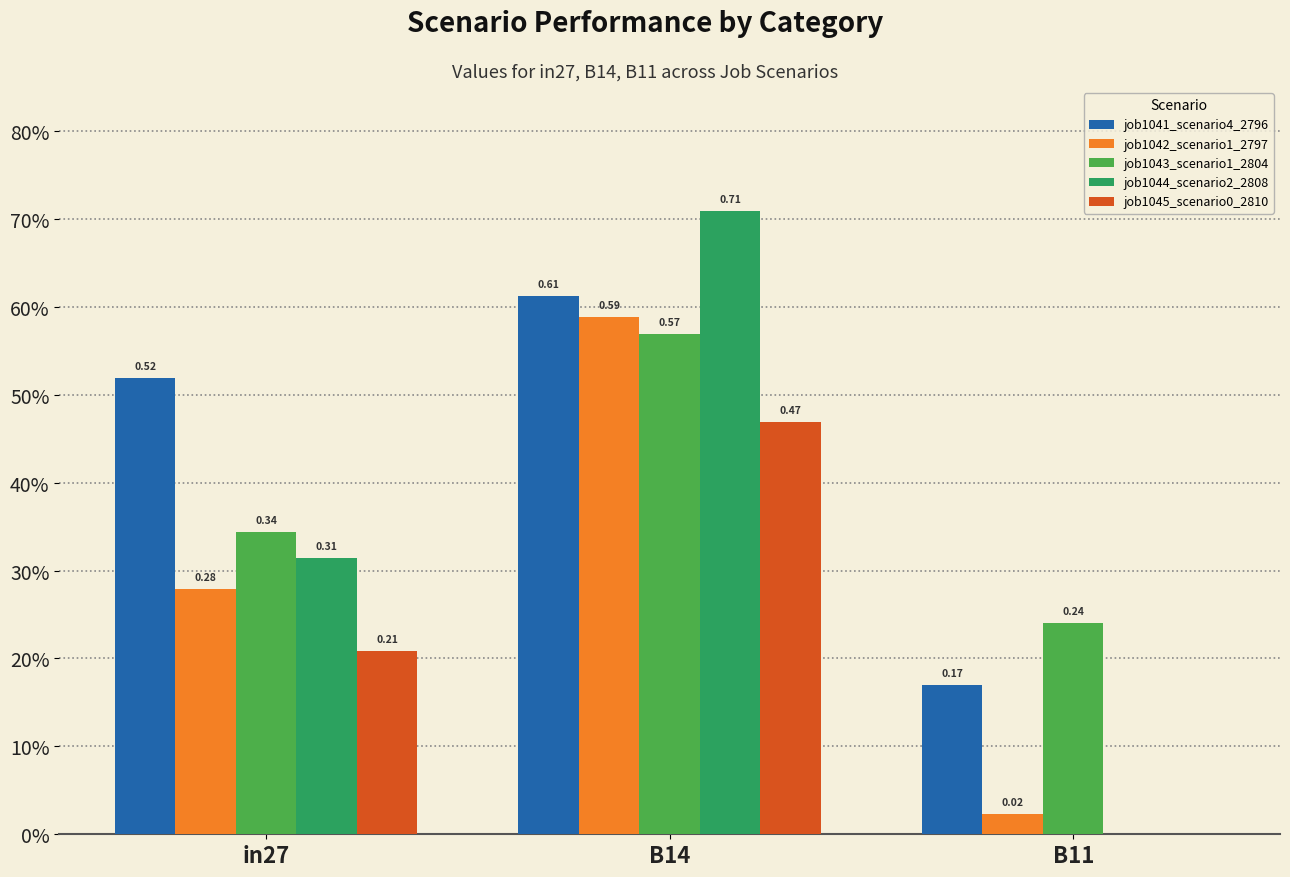

Reading right to left, transcribe all the data shown in this chart.

job1041_scenario4_2796: B11=0.2	B14=0.6	in27=0.5
job1042_scenario1_2797: B11=0.0	B14=0.6	in27=0.3
job1043_scenario1_2804: B11=0.2	B14=0.6	in27=0.3
job1044_scenario2_2808: B11=0.0	B14=0.7	in27=0.3
job1045_scenario0_2810: B11=0.0	B14=0.5	in27=0.2